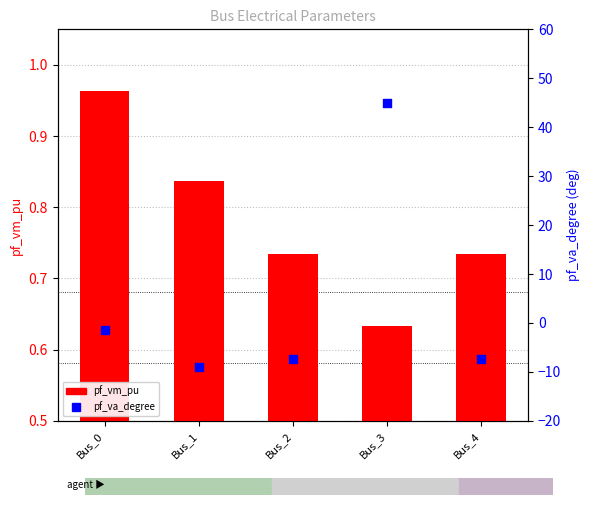

Which series reaches the minimum Y coordinate?

pf_va_degree